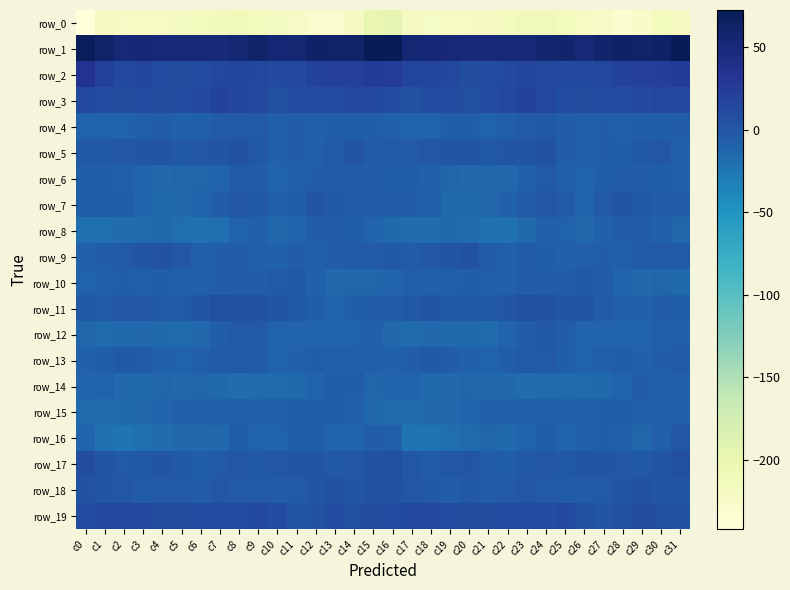

Which category has the highest value across all series?

c31